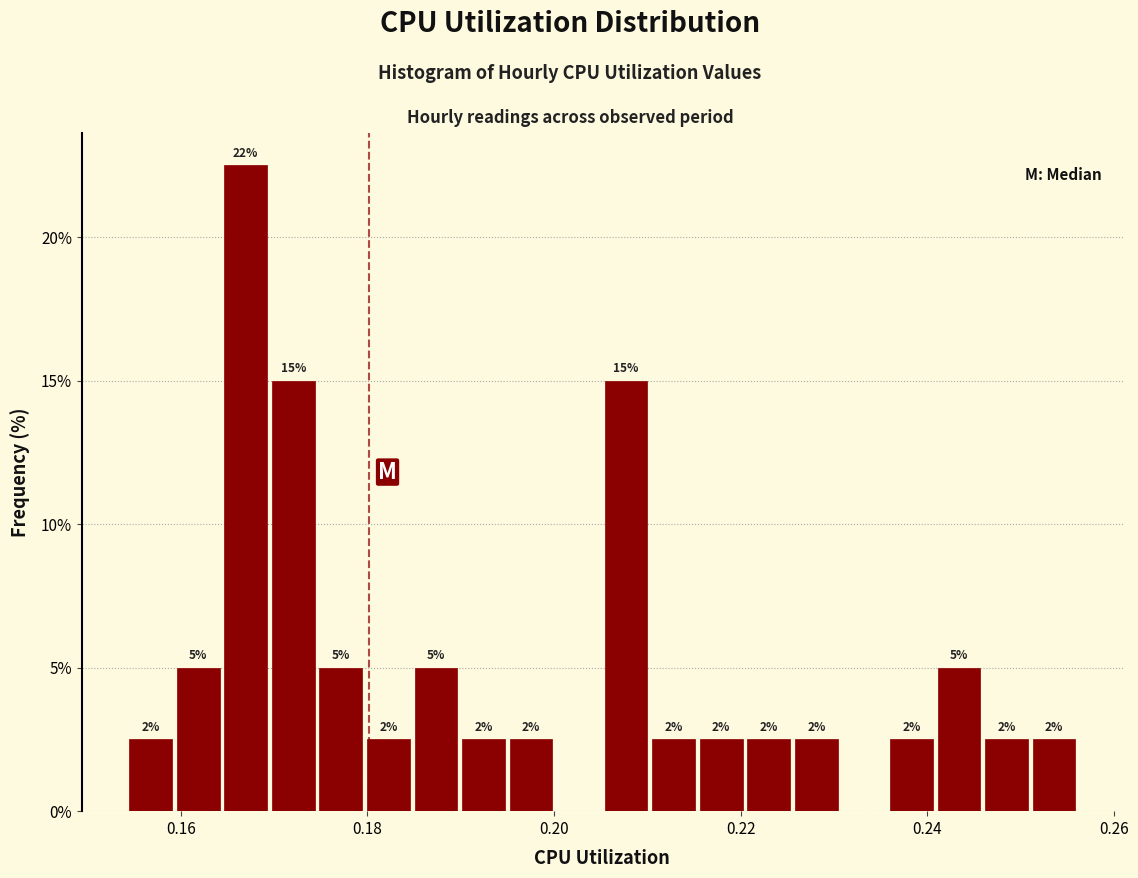

Around what value on the x-axis is the tallest bar? Give the approximate position of its centre, as read against the axis.

0.166